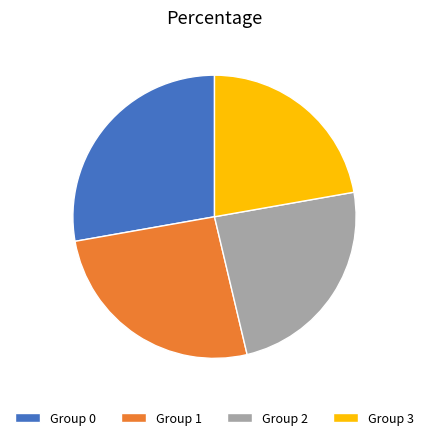

Which slice is the smallest?

Group 3